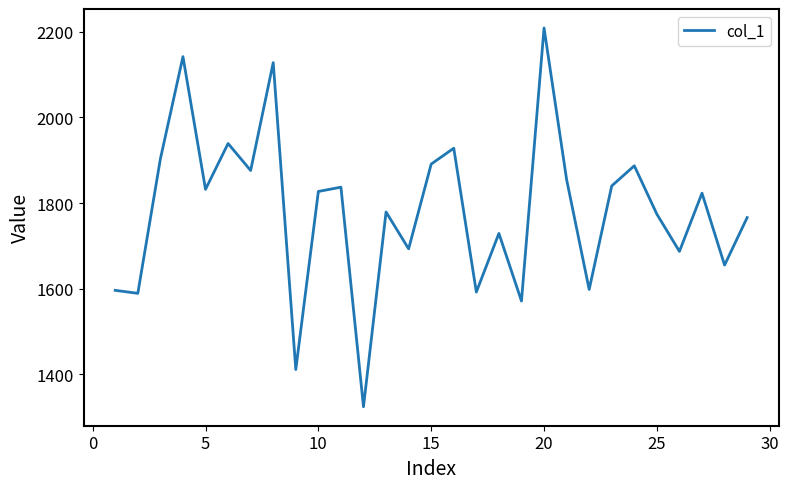

What is the greatest value displayed?

2209